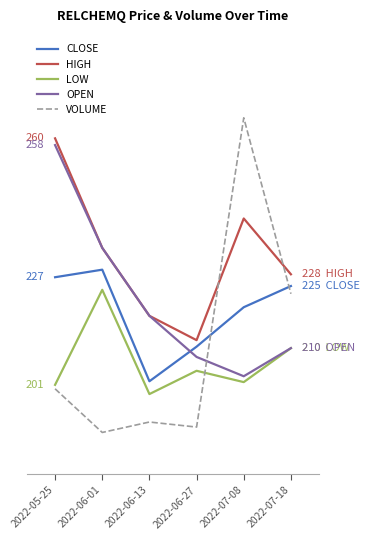

Is it true that LOW equals 315.2 at 2022-07-08?

False